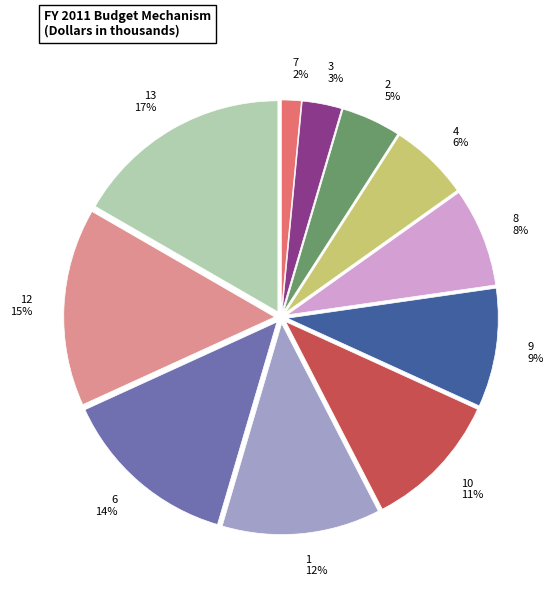

To the nearest percent, what is the combined percentage of 10 and 1?

23%